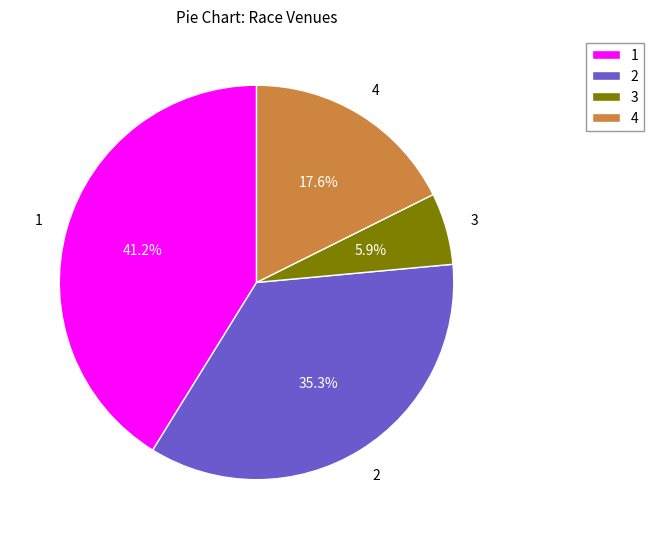

What is the largest slice in the pie chart?

1